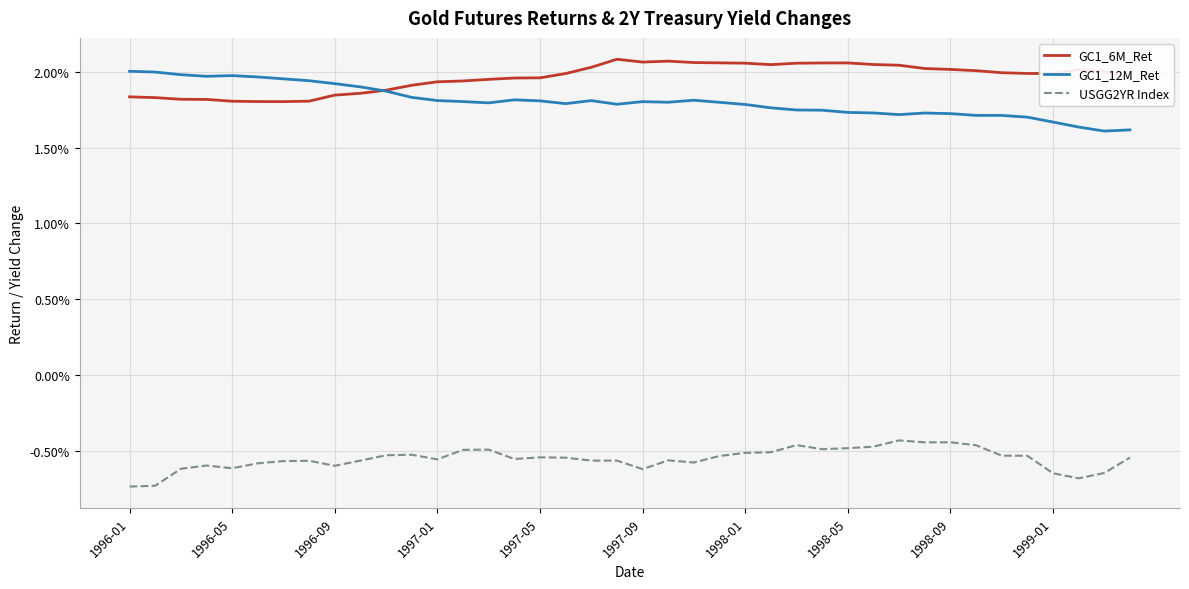

True or false: USGG2YR Index and GC1_6M_Ret intersect in this chart.

False